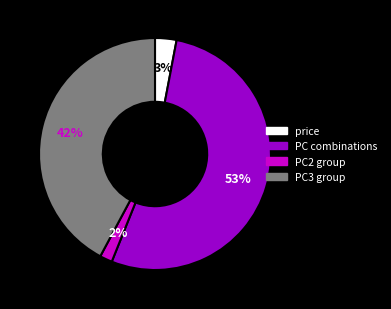

Is there any slice that represents more than half of the pie?

Yes